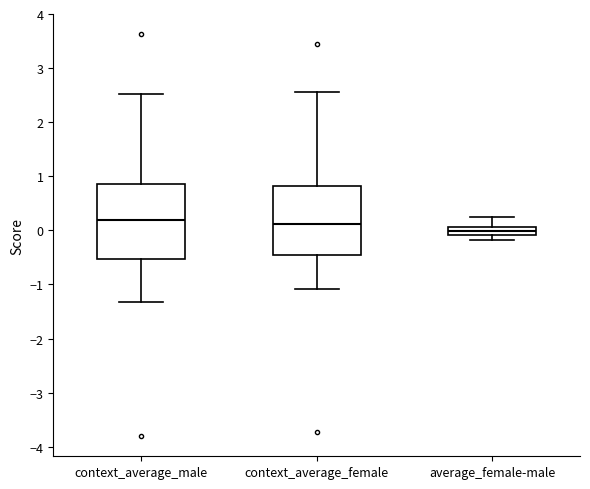

Reading left to right, read every box against the y-axis: the position of its median line, the range the box covers, and the ends of its whiskers. The values are not printed on the chart, so give them approximately, as read against the axis.

context_average_male: median 0.2, box -0.5 to 0.9, whiskers -1.3 to 2.5
context_average_female: median 0.1, box -0.5 to 0.8, whiskers -1.1 to 2.6
average_female-male: median 0.0, box -0.1 to 0.1, whiskers -0.2 to 0.2